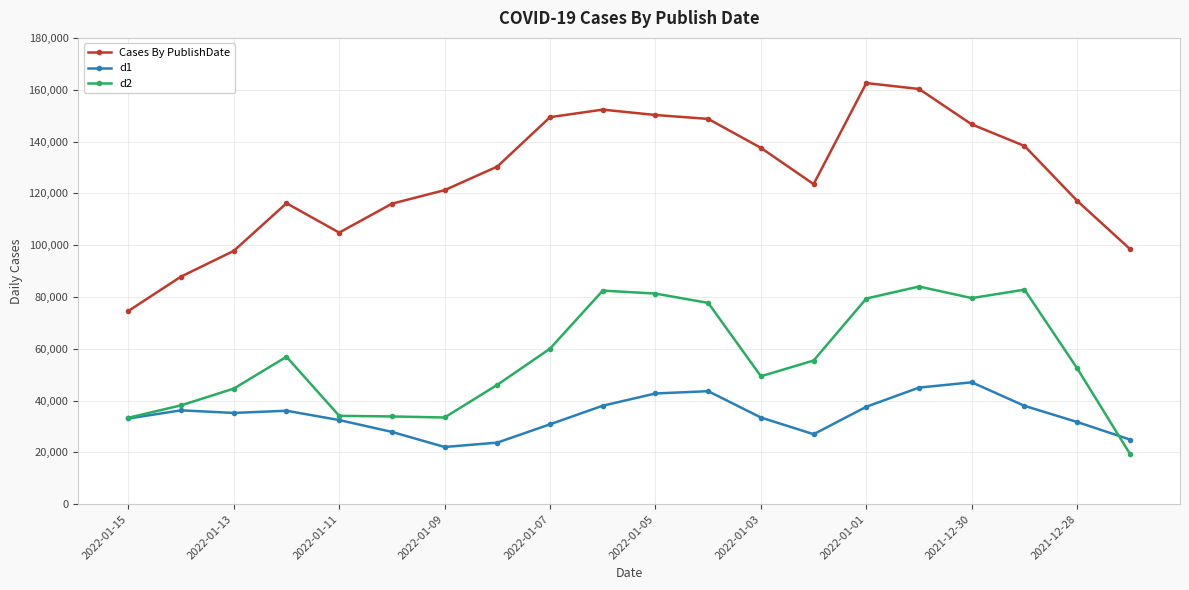

What is the maximum value for d1?

47037